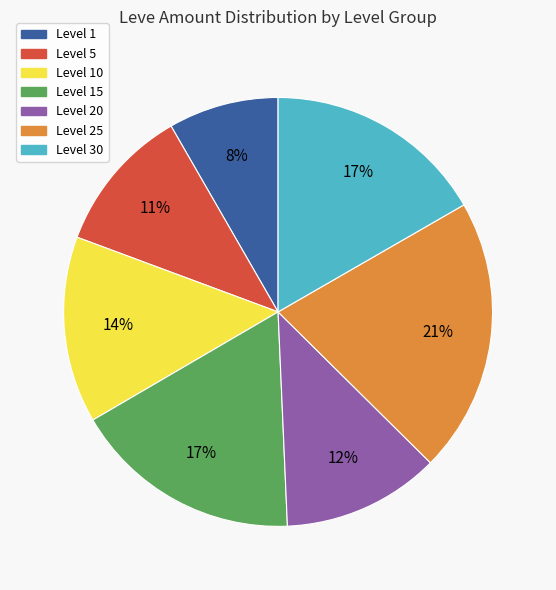

Do Level 20 and Level 5 together represent more than half of the pie?

No